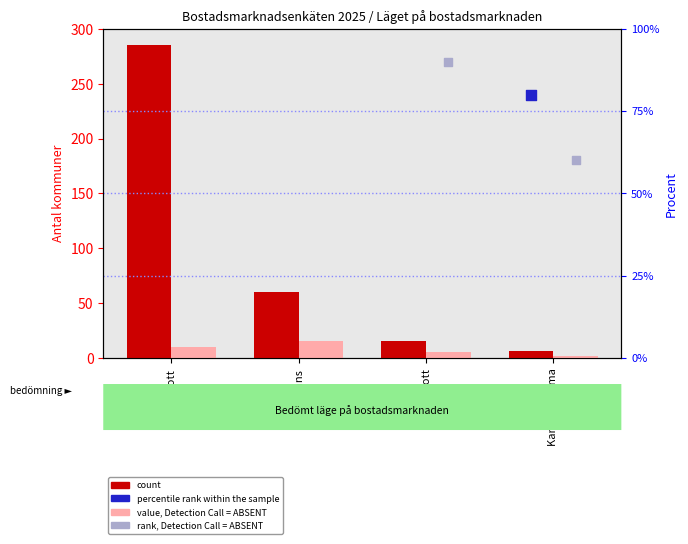

What are all the series names shown in the legend?

count, value, Detection Call = ABSENT, percentile rank within the sample, rank, Detection Call = ABSENT